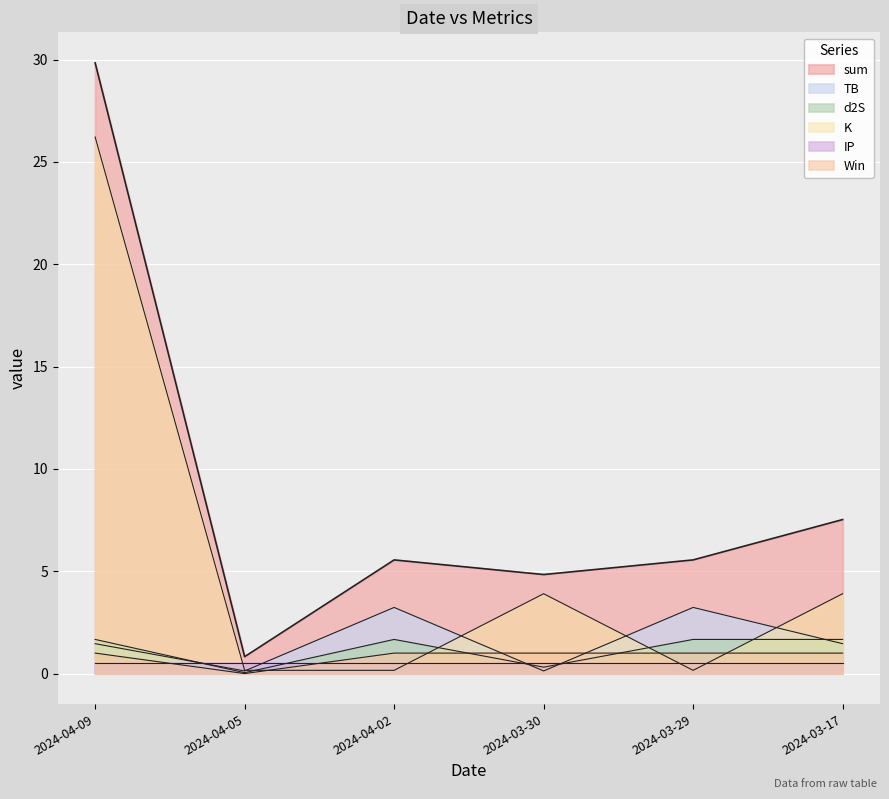

Is it true that K equals 0.2 at 2024-03-29?

True